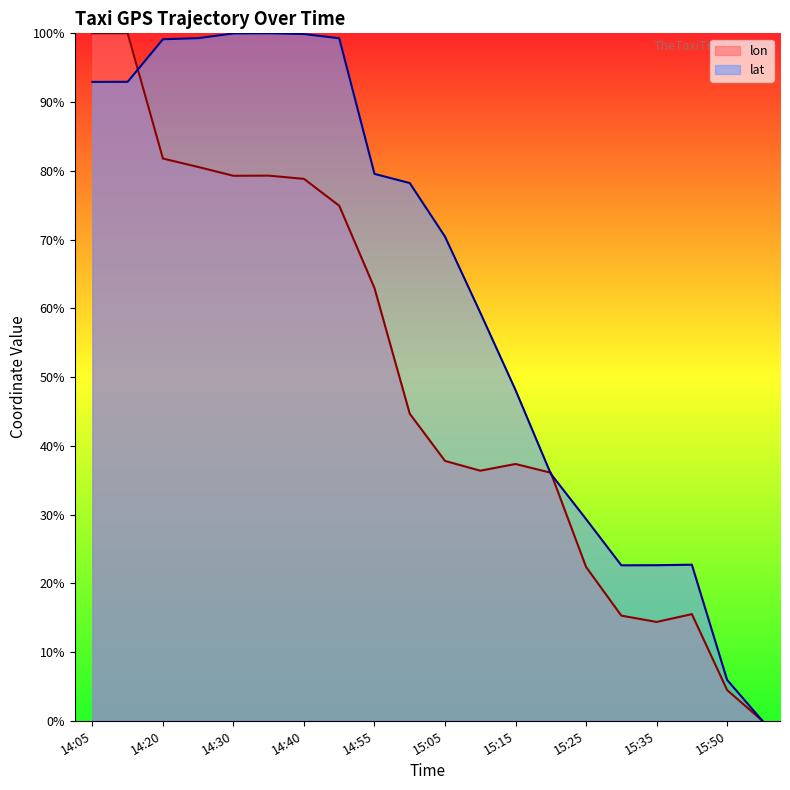

At which category does lon reach its first local valley?

14:30